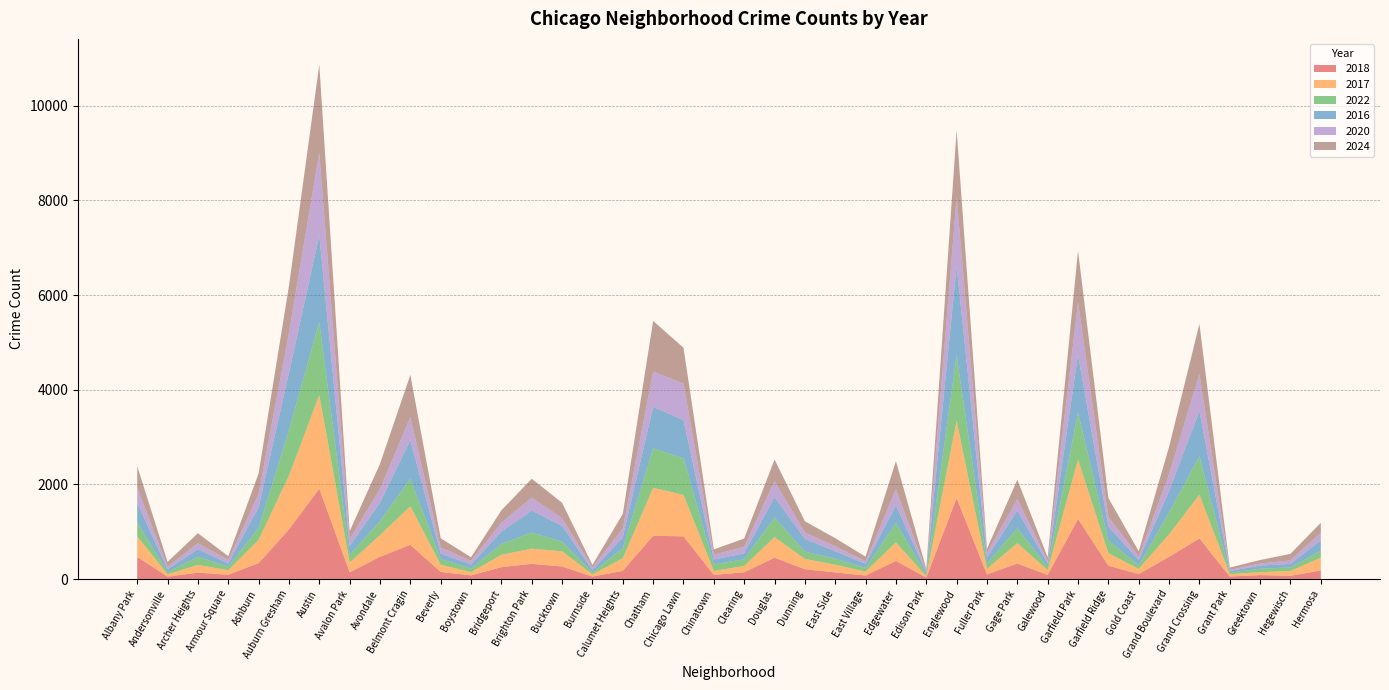

Reading right to left, extract all data points from this chart.

2018: 181	69	83	53	858	469	105	281	1269	87	328	97	1711	31	383	74	140	207	451	143	87	901	915	173	52	266	321	252	76	150	723	470	141	1908	1049	336	91	135	51	467
2017: 271	101	62	50	922	477	107	267	1255	100	429	120	1635	27	391	82	163	218	435	132	83	876	1013	264	47	319	320	260	69	152	814	457	205	1981	1134	491	94	164	50	435
2022: 146	75	73	32	817	462	76	267	998	70	316	116	1385	41	411	80	125	156	412	142	141	776	832	219	37	205	341	230	80	120	581	297	166	1541	965	253	77	171	44	299
2016: 222	75	66	35	951	452	115	295	1223	73	377	123	1881	46	373	87	160	268	435	125	102	805	877	225	55	333	465	261	80	120	816	391	186	1833	1203	435	67	162	61	412
2020: 159	74	44	26	783	351	72	200	1108	53	239	92	1466	26	337	51	104	134	339	136	103	771	745	185	53	162	273	187	80	124	485	288	139	1744	850	286	72	127	53	319
2024: 209	139	74	47	1061	582	112	403	1082	79	410	92	1404	45	597	99	171	237	454	178	110	757	1072	310	54	327	399	262	75	196	894	532	172	1862	991	430	82	209	104	453